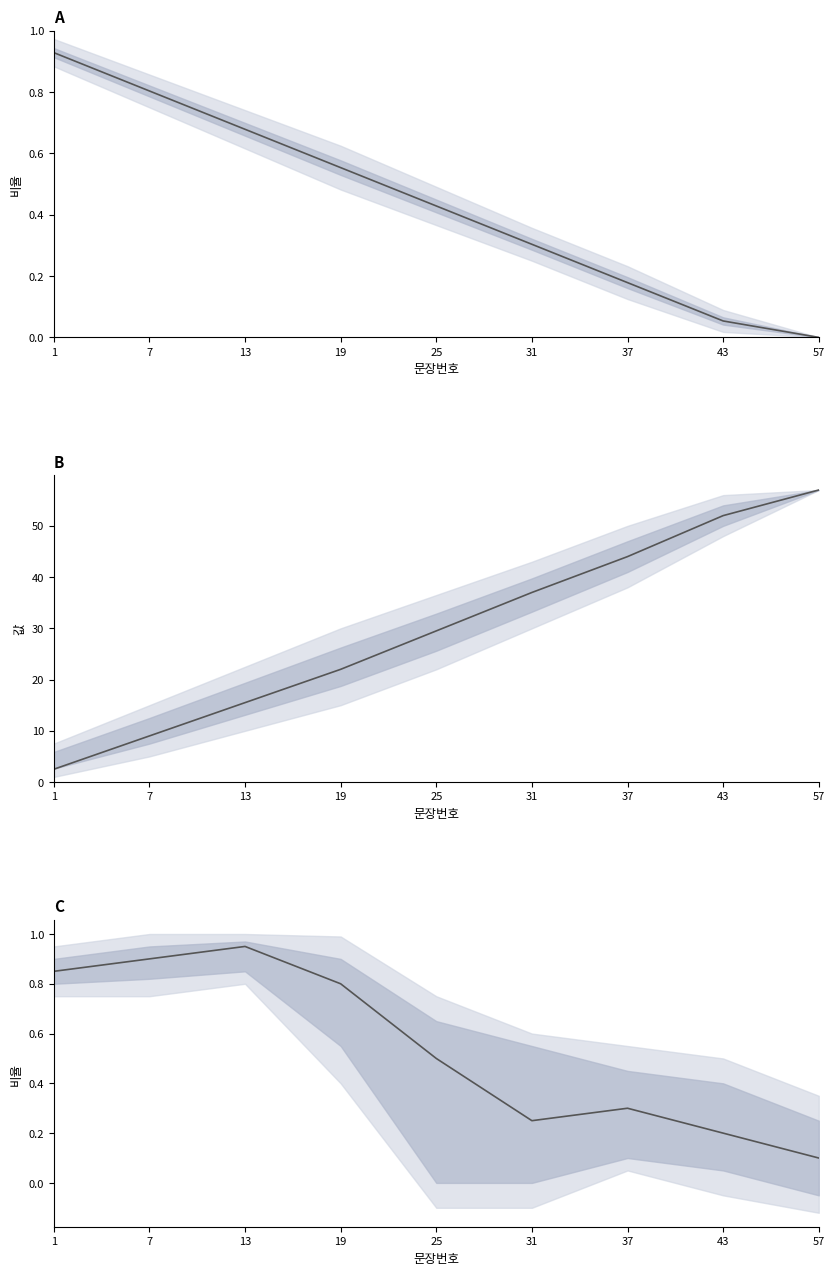

Reading left to right, extract all data points from this chart.

1=0.8	7=0.9	13=0.9	19=0.8	25=0.5	31=0.2	37=0.3	43=0.2	57=0.1